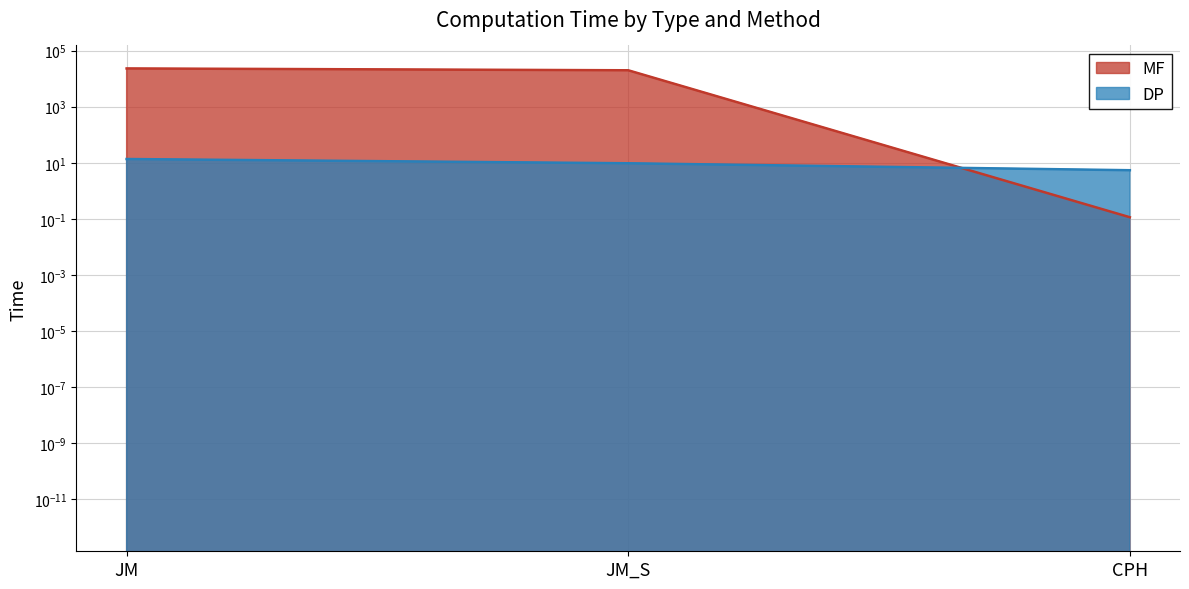

What is the label of the 3rd point from the left?

CPH